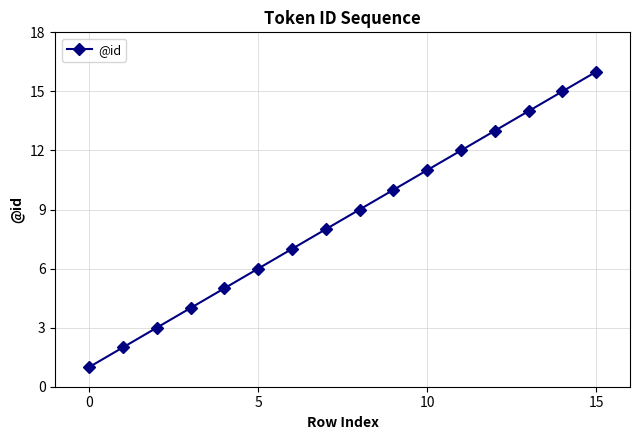

What is the maximum value shown in the chart?

16